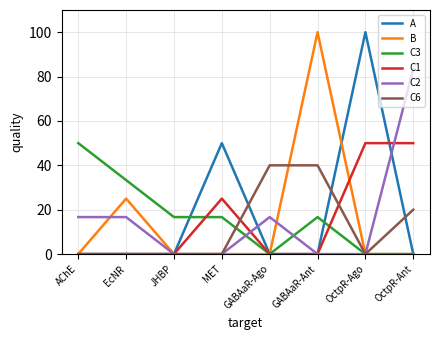

What are all the series names shown in the legend?

A, B, C3, C1, C2, C6